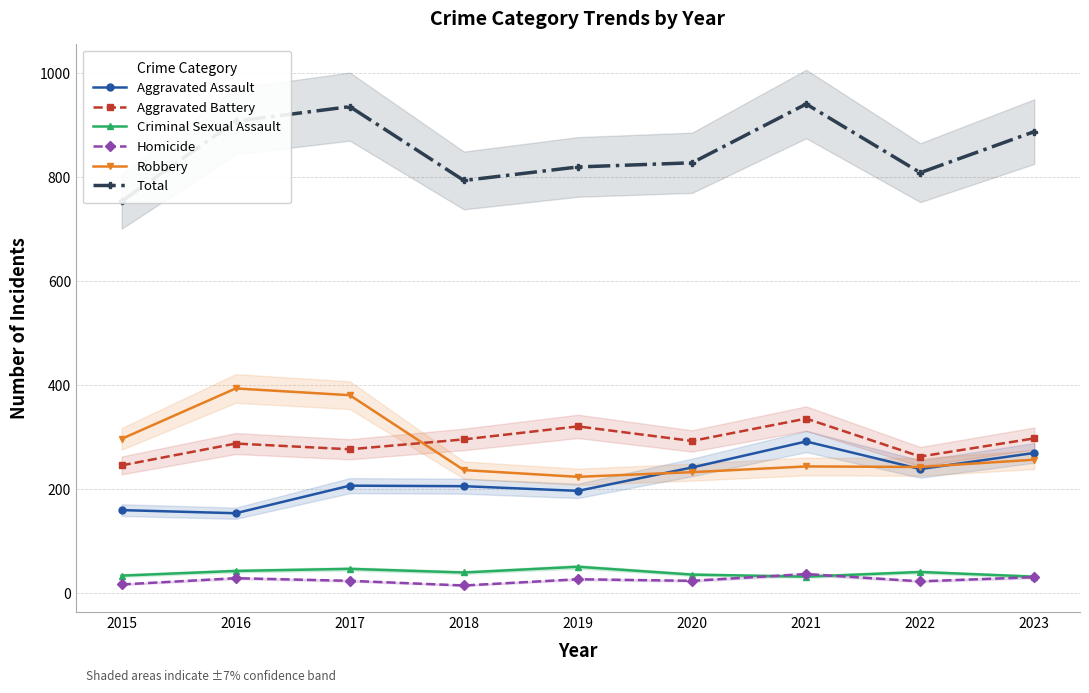

Which series has the largest total across all categories?

Total